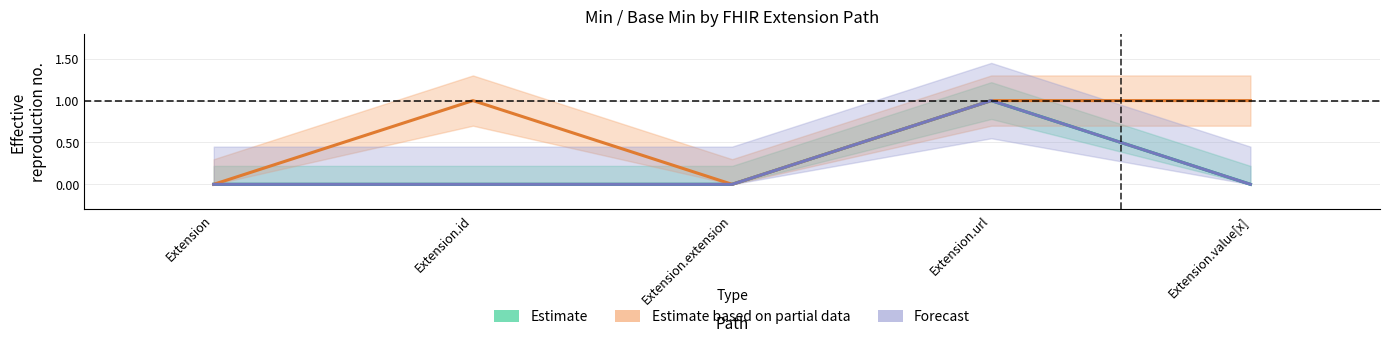

What is the greatest value displayed?

1